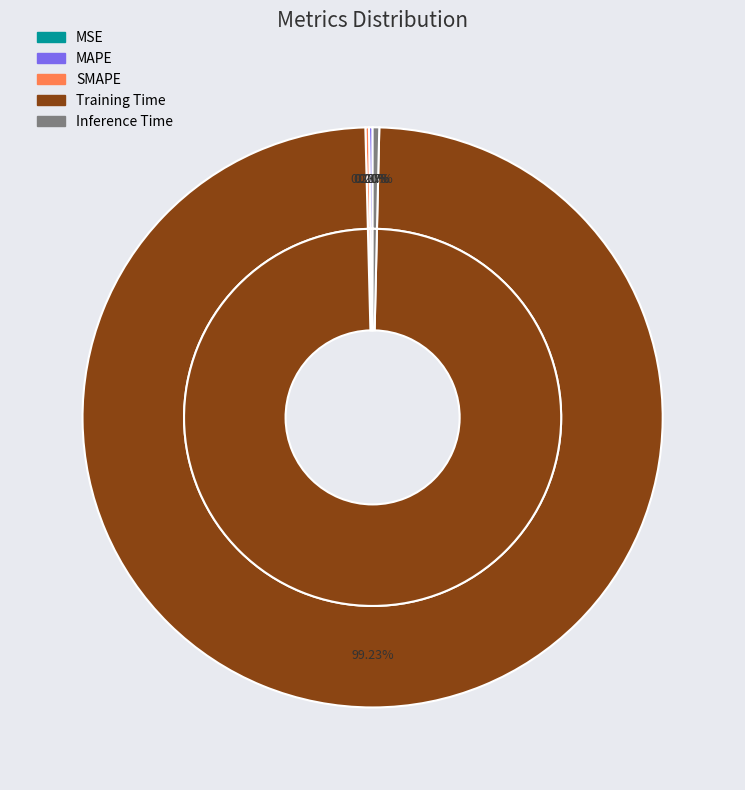

Between MSE and Inference Time, which is larger?

Inference Time